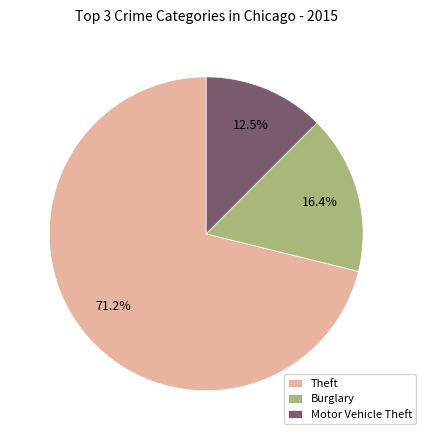

Between Motor Vehicle Theft and Theft, which is larger?

Theft